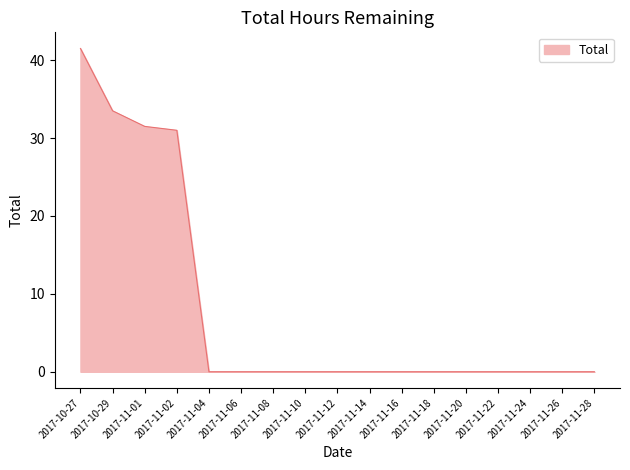

Reading left to right, list all the values displayed in this chart.

2017-10-27=41.5	2017-10-29=33.5	2017-11-01=31.5	2017-11-02=31.0	2017-11-04=0.0	2017-11-06=0.0	2017-11-08=0.0	2017-11-10=0.0	2017-11-12=0.0	2017-11-14=0.0	2017-11-16=0.0	2017-11-18=0.0	2017-11-20=0.0	2017-11-22=0.0	2017-11-24=0.0	2017-11-26=0.0	2017-11-28=0.0